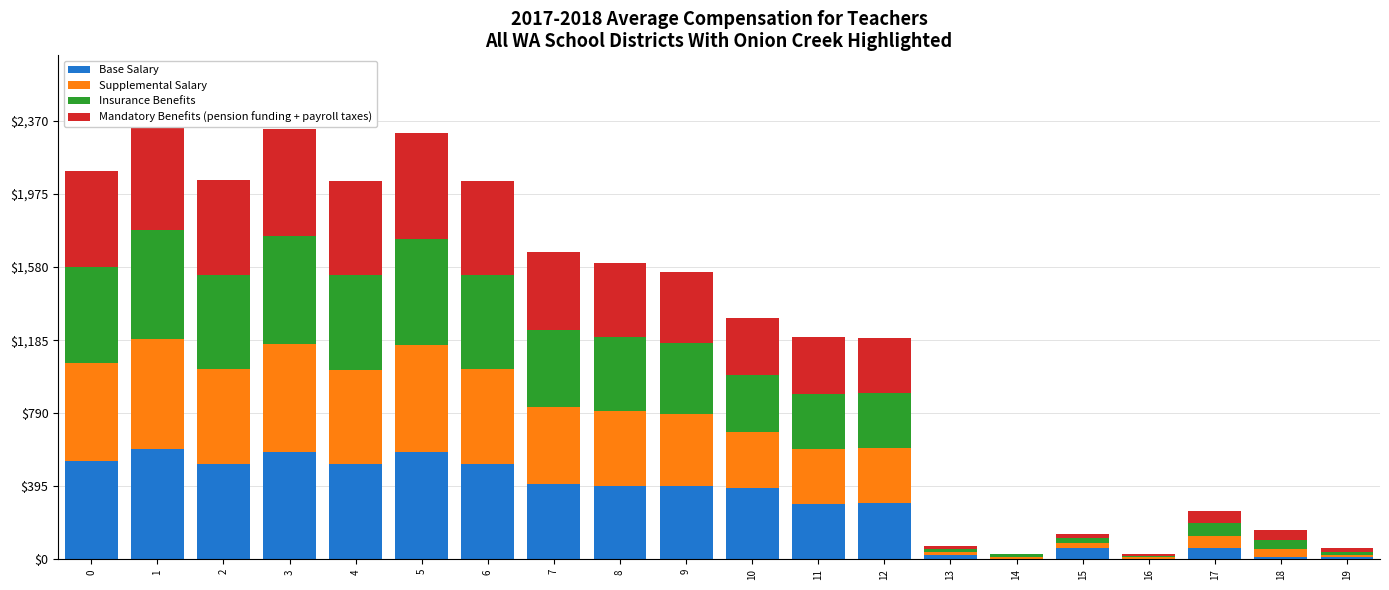

True or false: Base Salary has a value of 513.7 at 6.

True